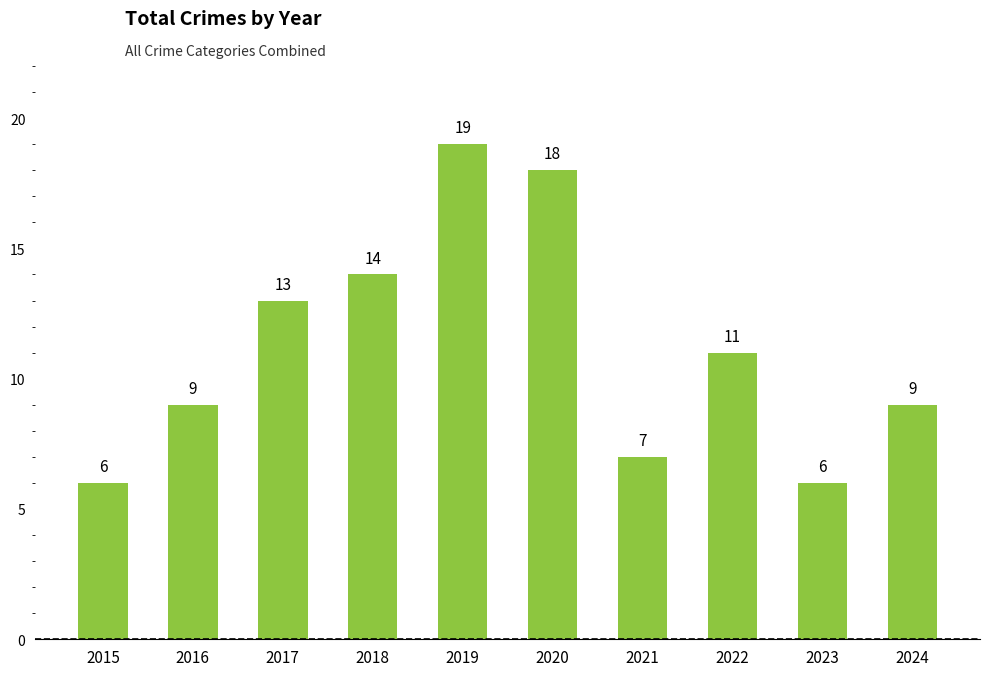

True or false: the data shows 13 at 2017.

True